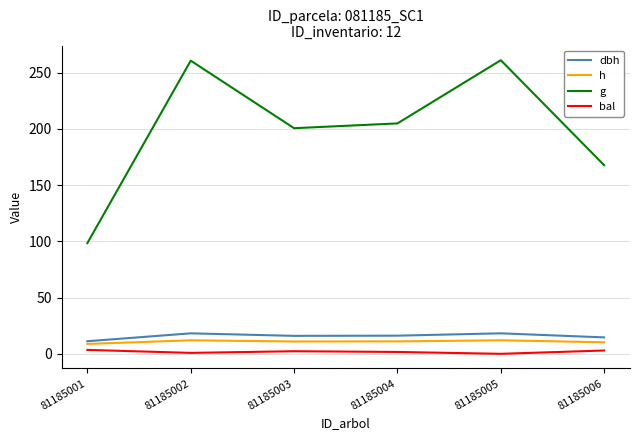

True or false: h and bal intersect in this chart.

False